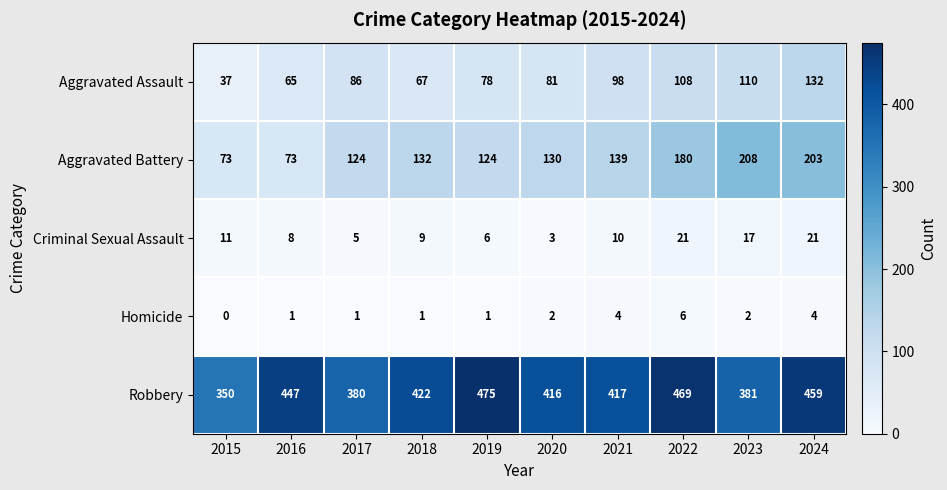

Is it true that Robbery equals 475 at 2019?

True